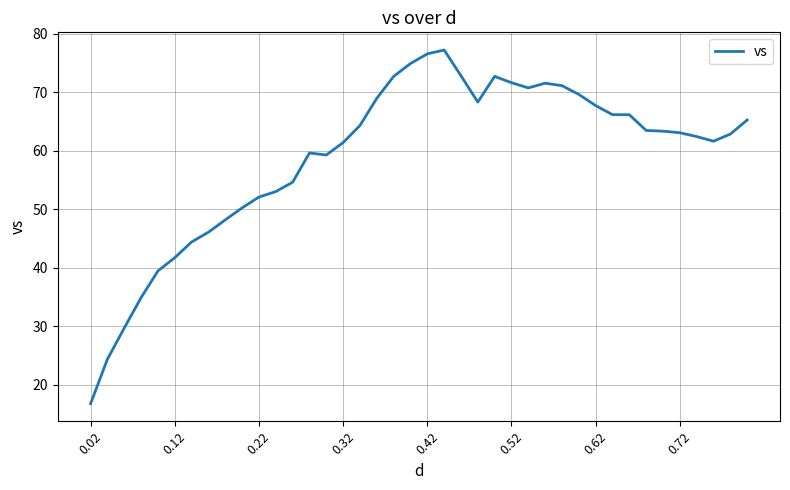

What is the greatest value displayed?

77.2